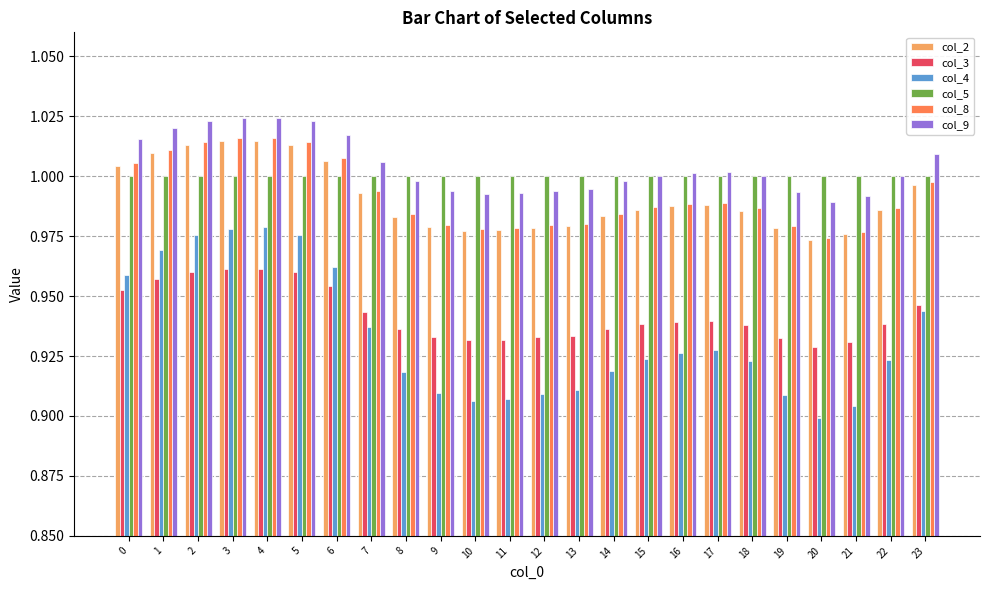

What are all the series names shown in the legend?

col_2, col_3, col_4, col_5, col_8, col_9